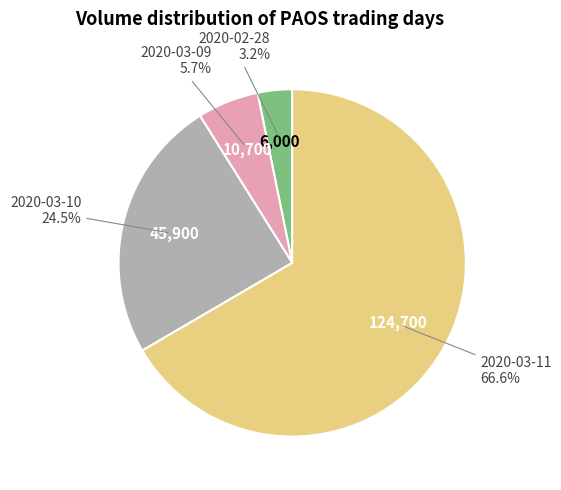

Is there a majority slice in this chart?

Yes